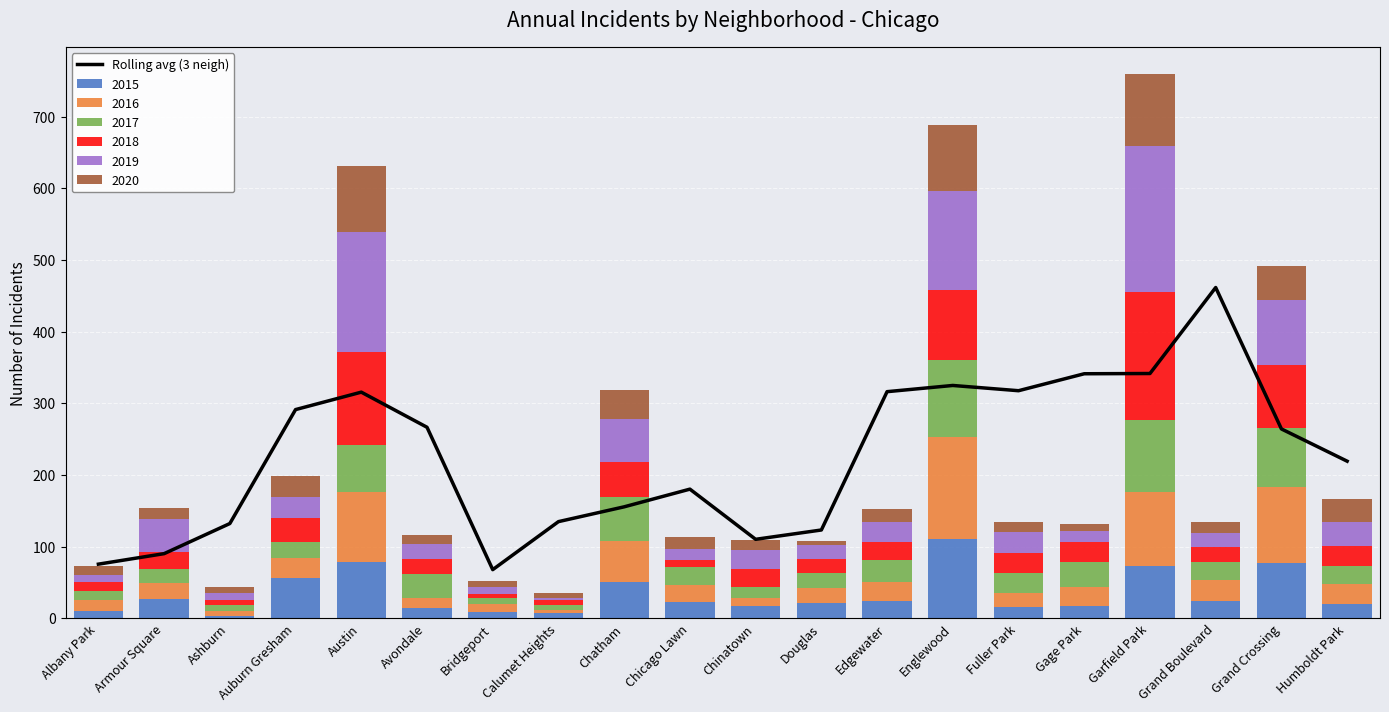

How many bars are there in total?

20